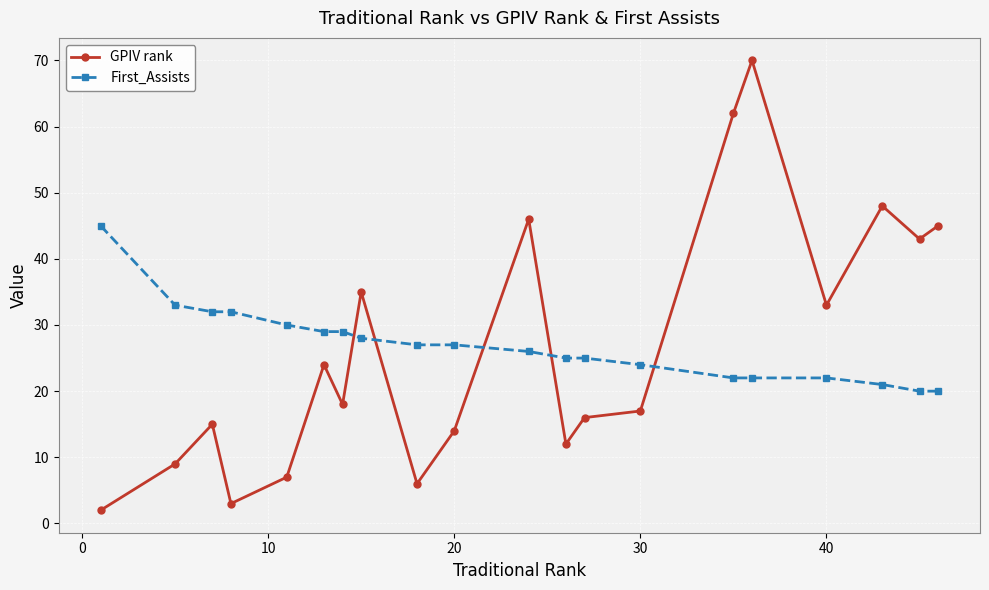

How many intersections are there between First_Assists and GPIV rank?

5